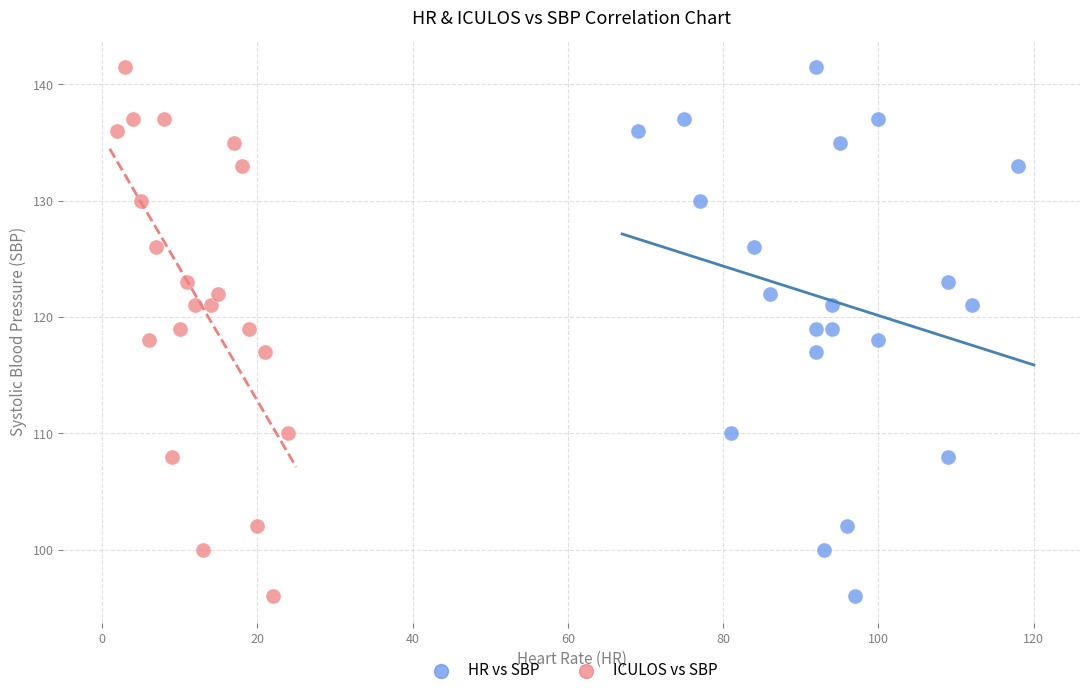

What are all the series names shown in the legend?

HR vs SBP, ICULOS vs SBP